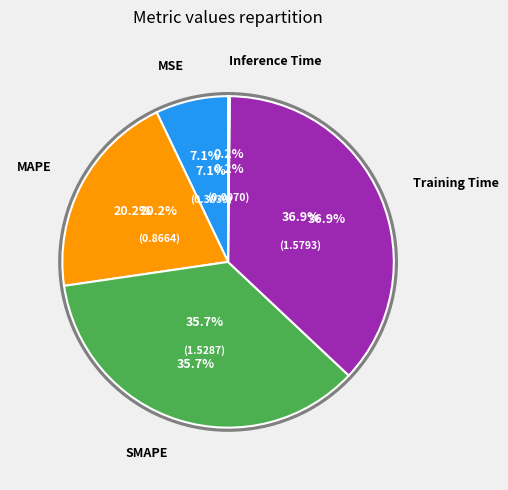

How many slices are in this pie chart?

5